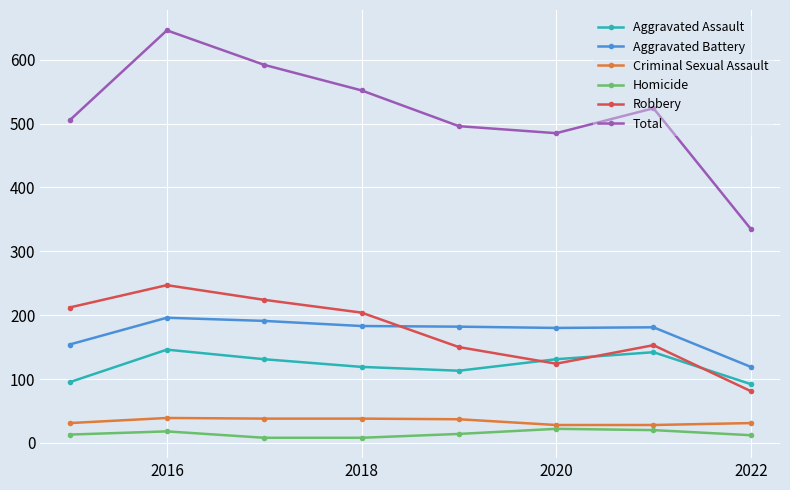

Which series has the largest range (max minus min)?

Total